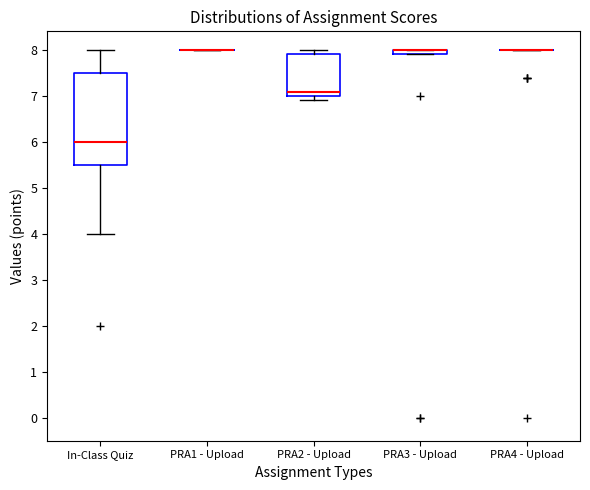

Comparing the boxes themselves (not the whiskers), which one is the tallest?

In-Class Quiz